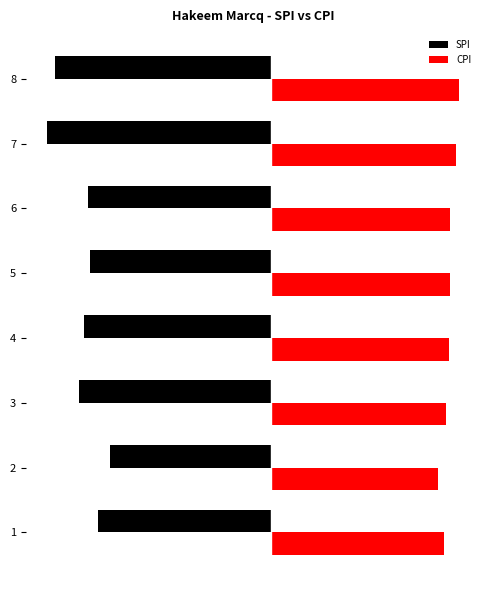

The value of CPI at 4 is 4.3. True or false?

False